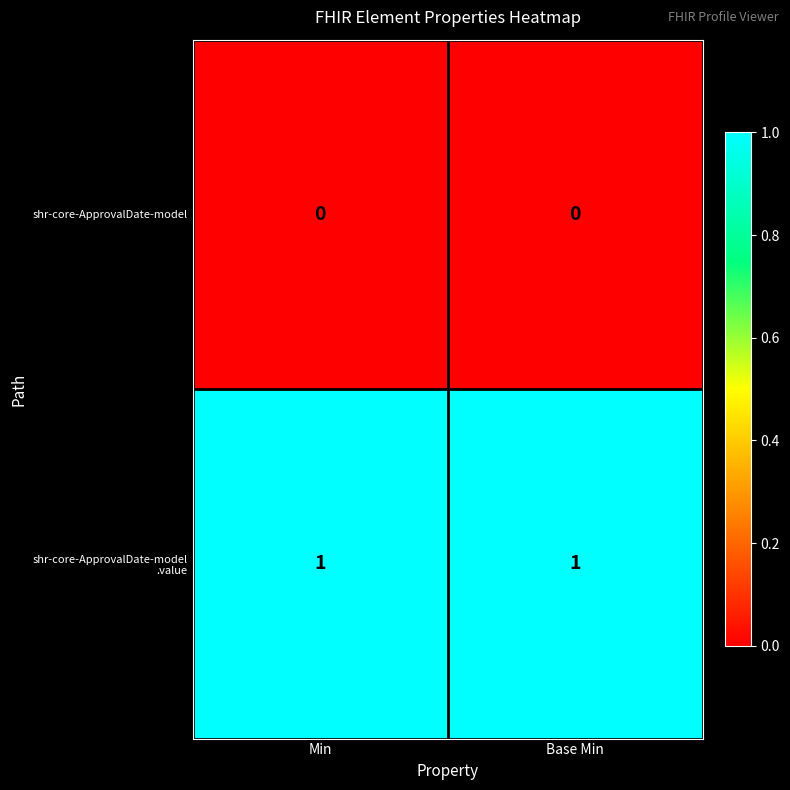

True or false: shr-core-ApprovalDate-model has a value of 0 at Min.

True